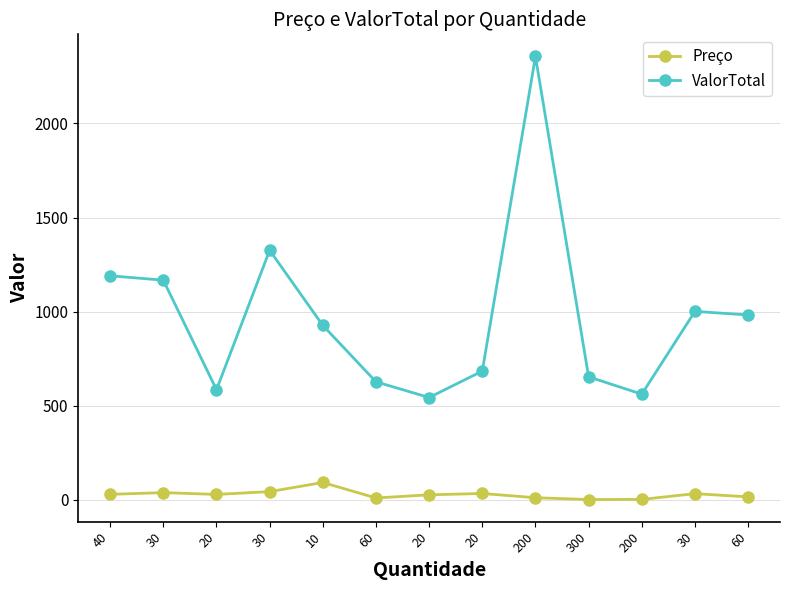

What is the average value of the Preço series?

28.7